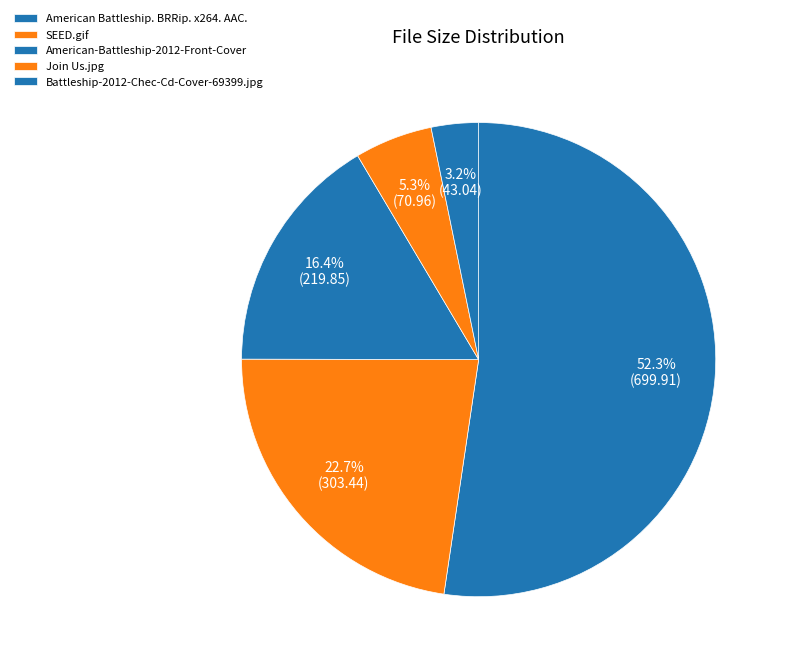

To the nearest percent, what percentage of the pie is Battleship-2012-Chec-Cd-Cover-69399.jpg?

3%